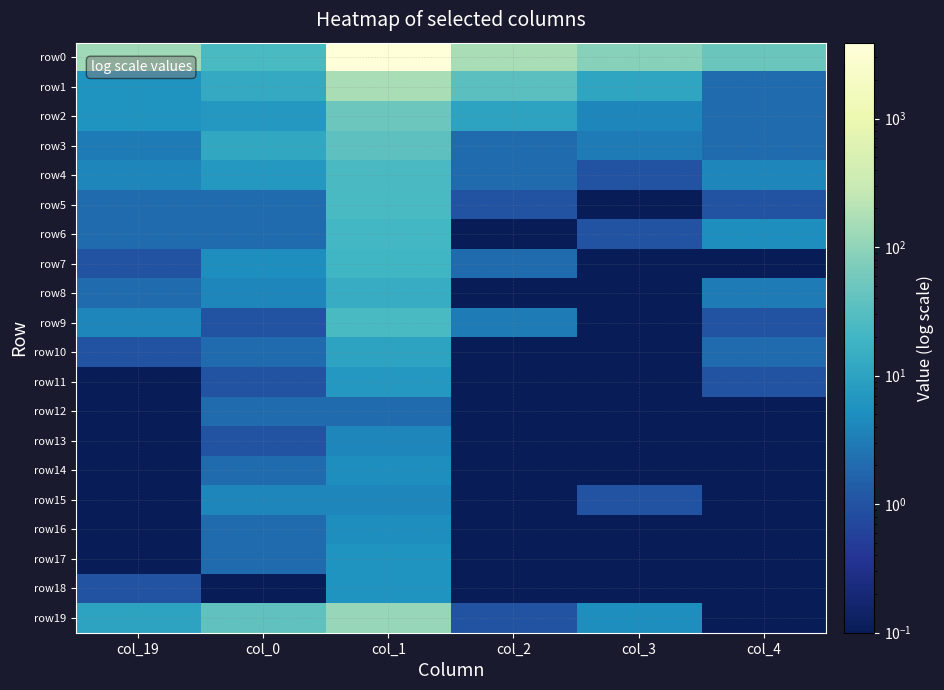

Between col_19 and col_2, which is larger?

col_2